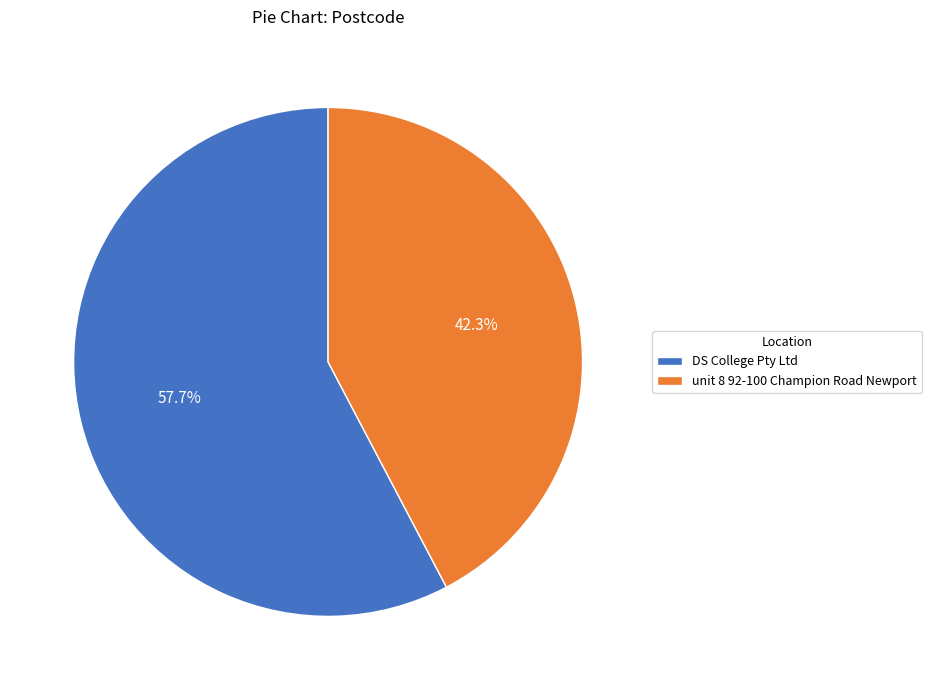

Count the number of slices in the pie.

2